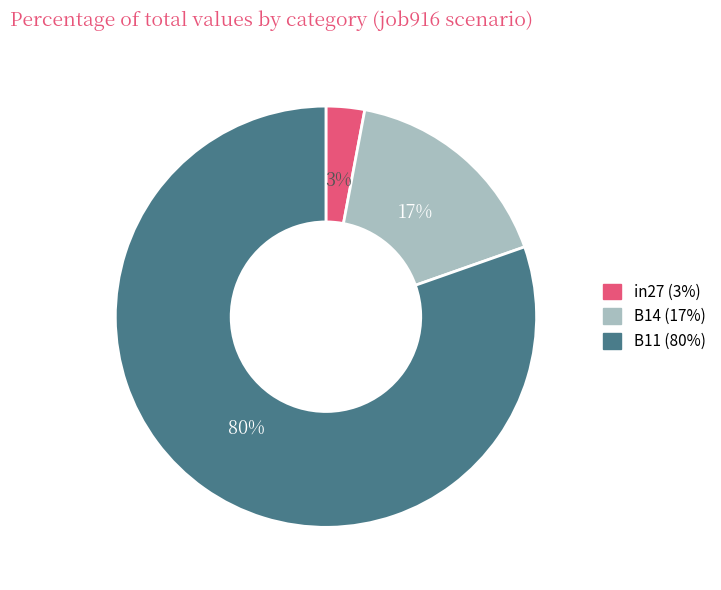

Do B11 and in27 together represent more than half of the pie?

Yes